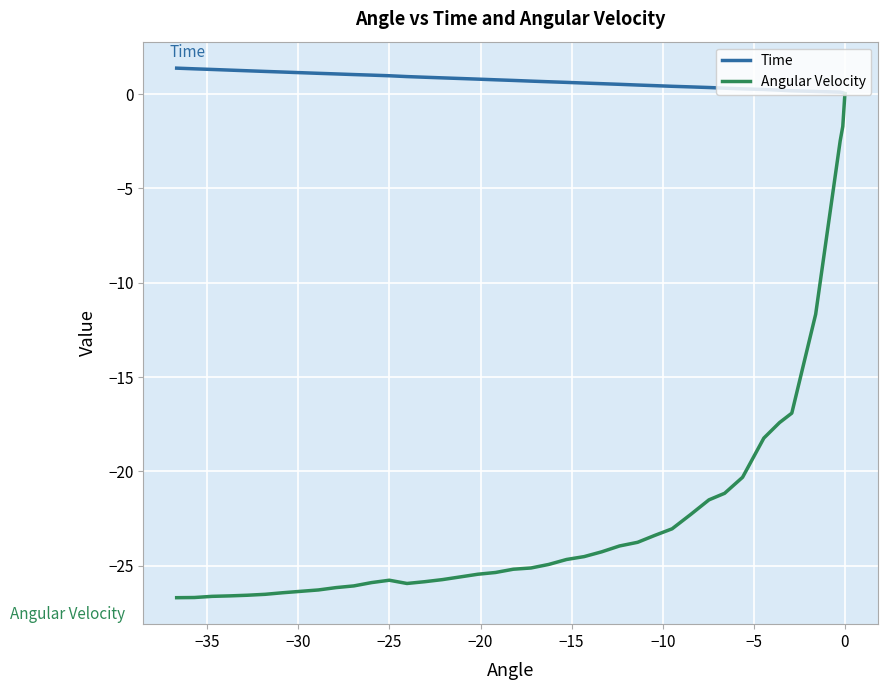

Is this an area chart (filled region under the line)?

No